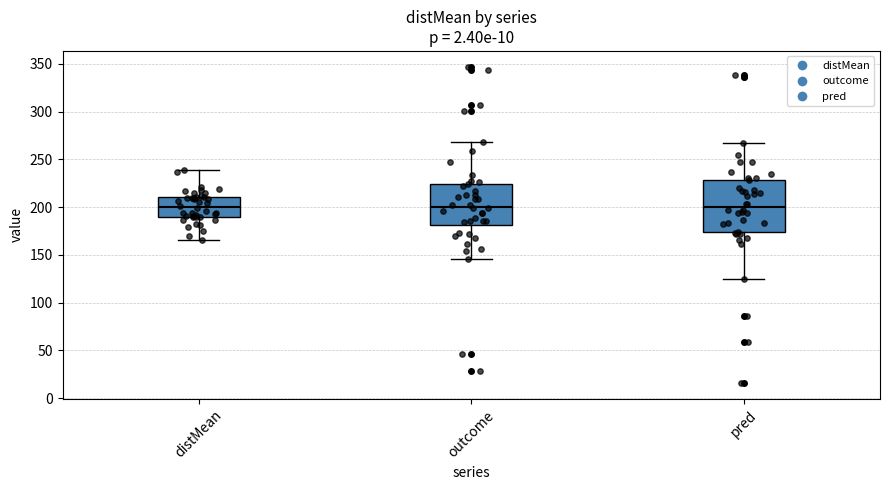

Where is the lower edge of the box for outcome on the y-axis? The values are not printed on the chart, so give them approximately, as read against the axis.

180